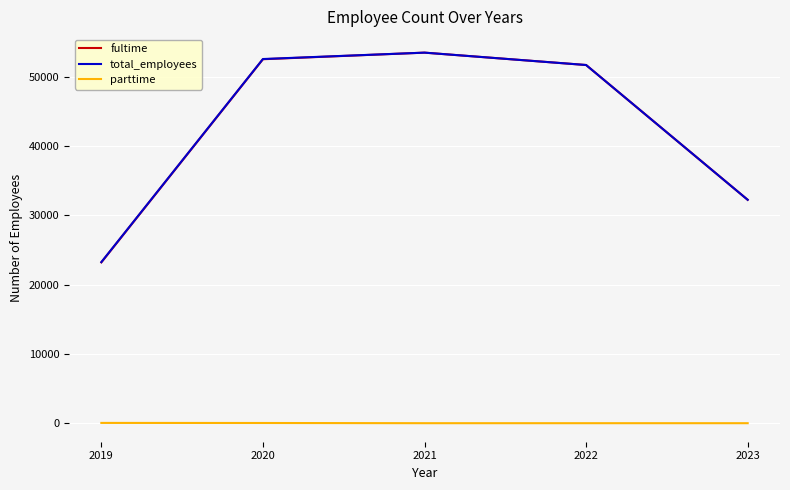

Where does the total_employees series first go above 51665?

2021